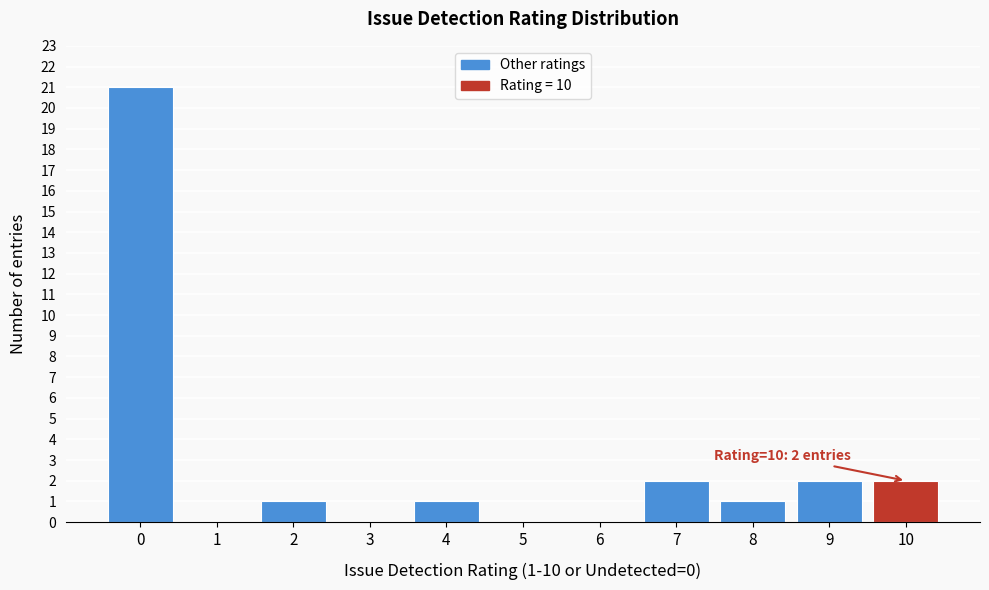

Reading right to left, list all the values displayed in this chart.

10=2	9=2	8=1	7=2	6=0	5=0	4=1	3=0	2=1	1=0	0=21